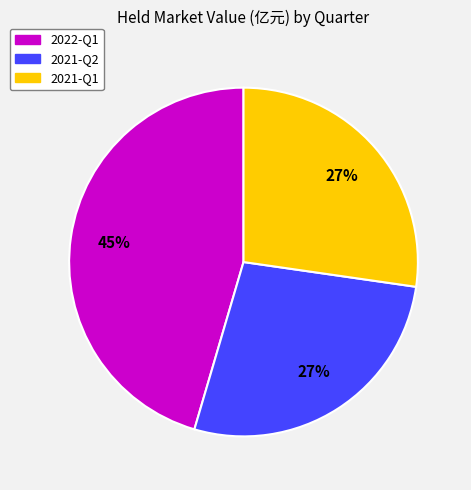

Does 2021-Q1 account for over 50% of the chart?

No